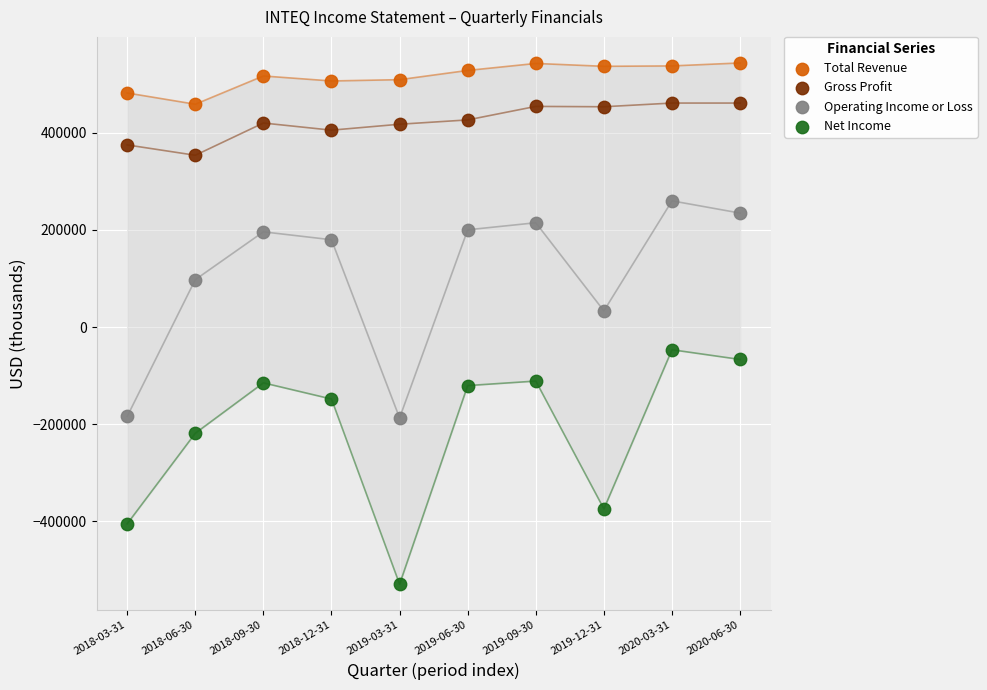

Across all series, what Y value is closest to 7050?

33200